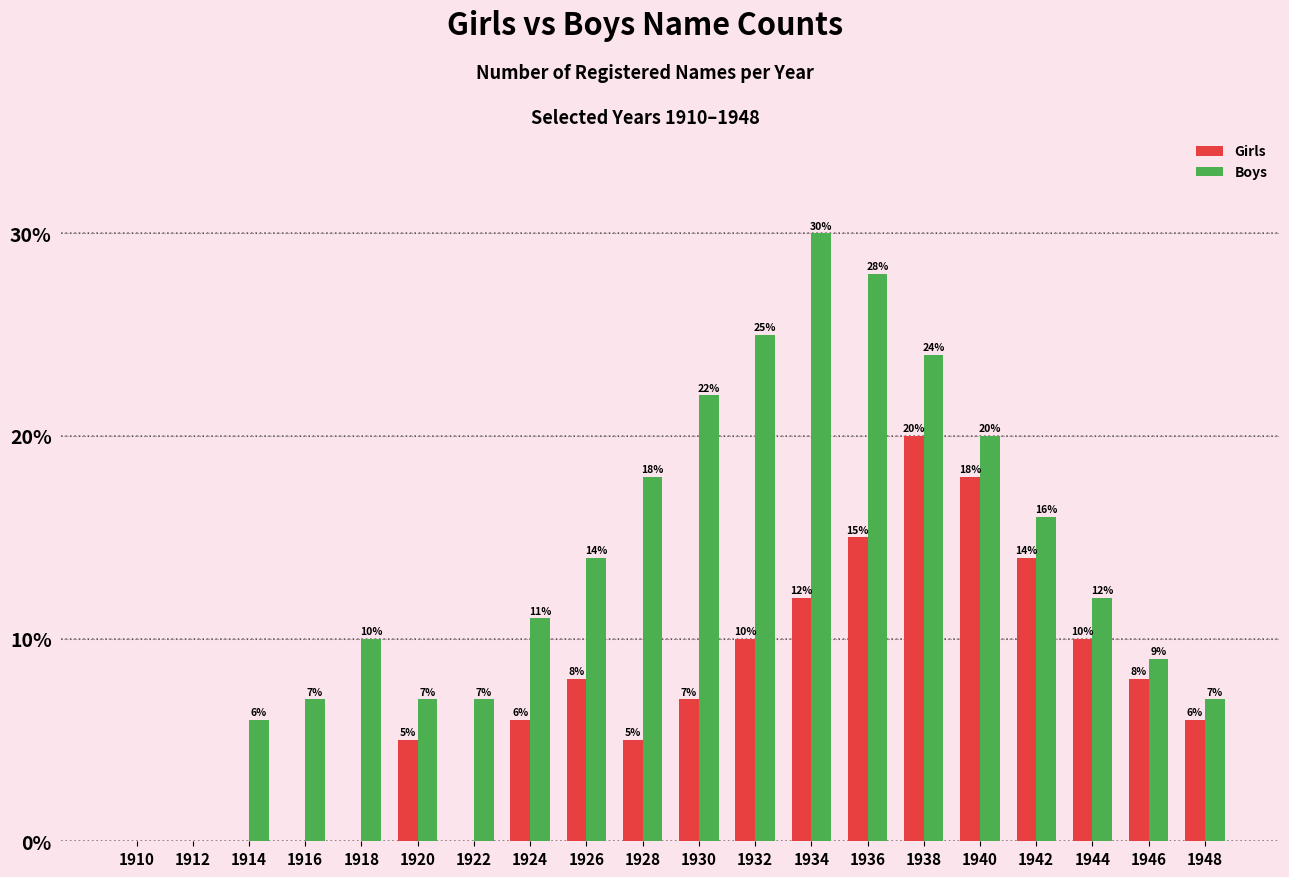

The Girls series shows 0 at 1922. True or false?

True